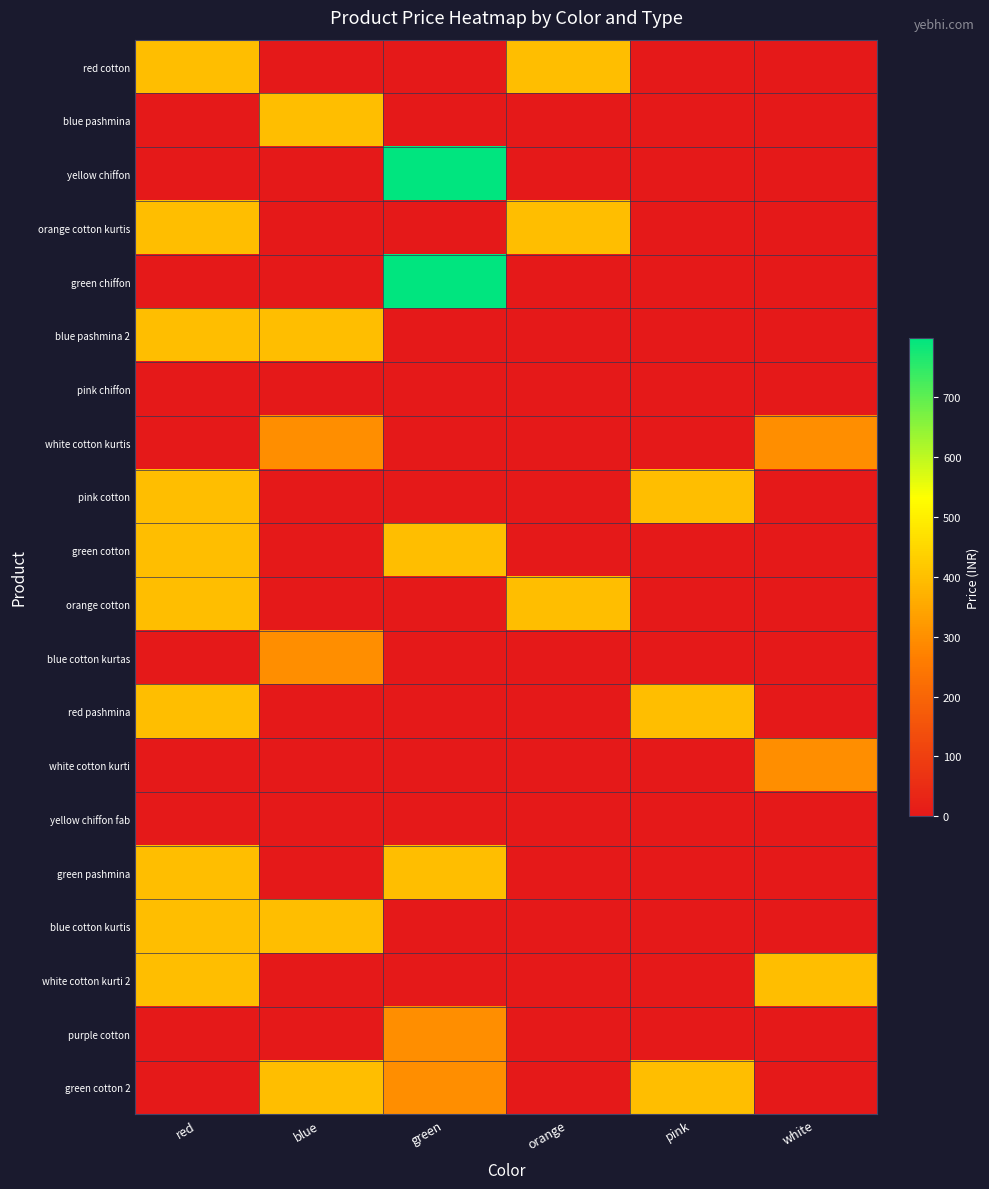

What is the spread (max minus min) of values at pink?

399